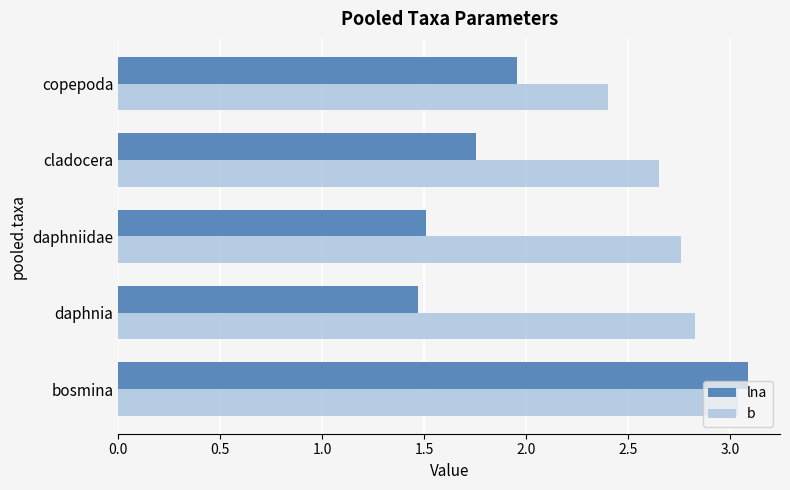

At which label is lna closest to 2?

copepoda